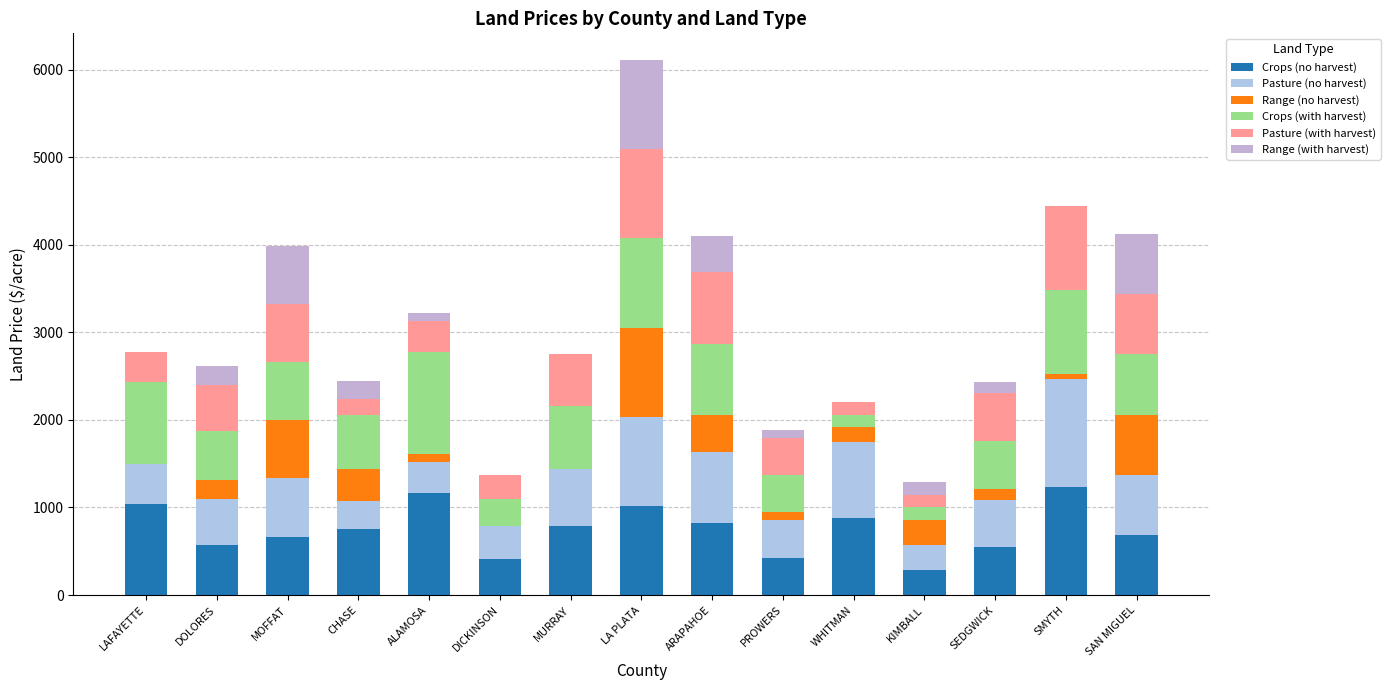

Count the number of categories in the chart.

15